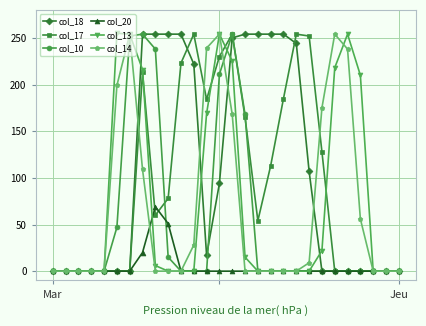

How many categories are shown in the chart?

28